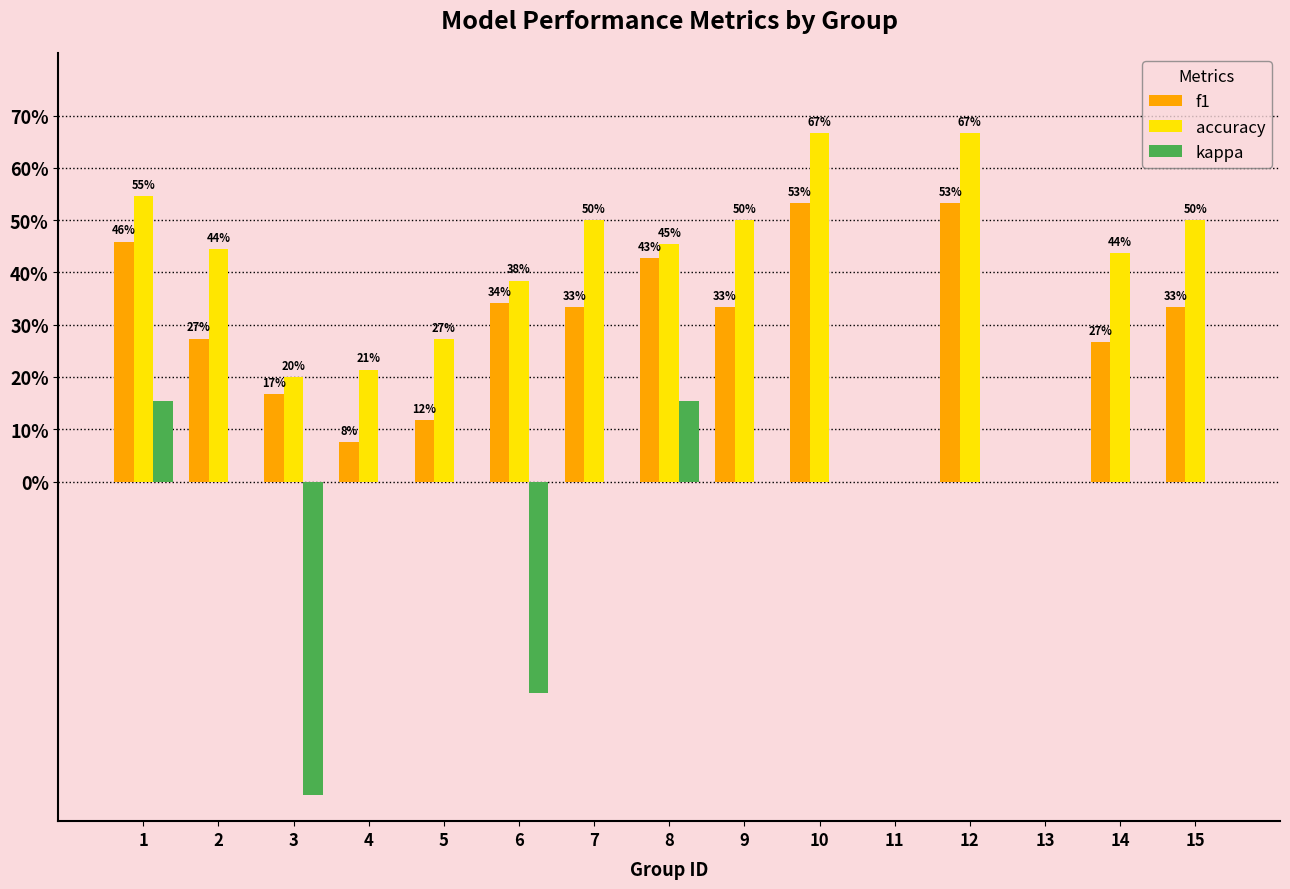

What are all the series names shown in the legend?

f1, accuracy, kappa